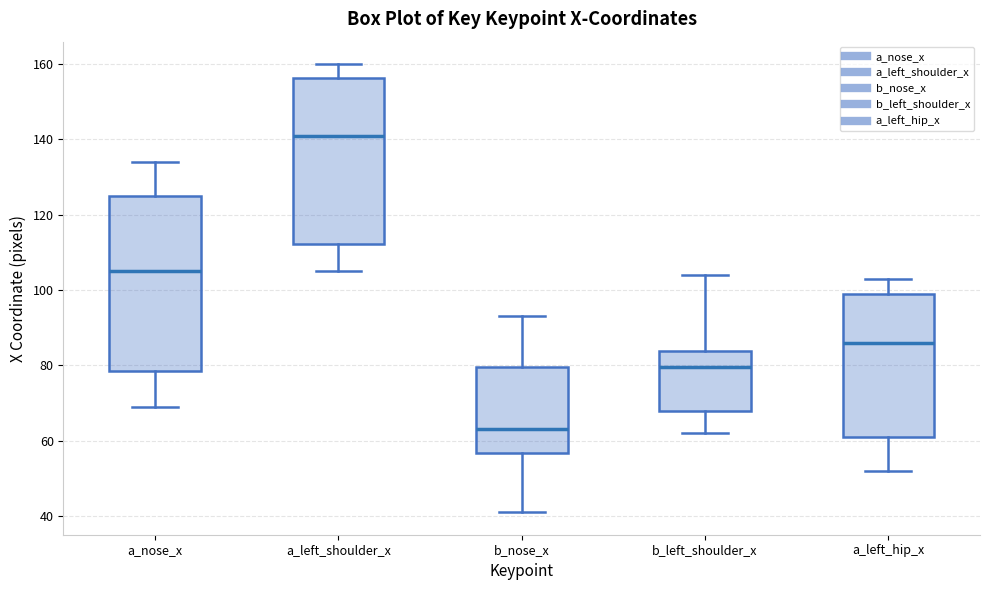

Reading left to right, read every box against the y-axis: the position of its median line, the range the box covers, and the ends of its whiskers. The values are not printed on the chart, so give them approximately, as read against the axis.

a_nose_x: median 106, box 78 to 126, whiskers 70 to 134
a_left_shoulder_x: median 142, box 112 to 156, whiskers 106 to 160
b_nose_x: median 64, box 56 to 80, whiskers 42 to 94
b_left_shoulder_x: median 80, box 68 to 84, whiskers 62 to 104
a_left_hip_x: median 86, box 62 to 100, whiskers 52 to 104